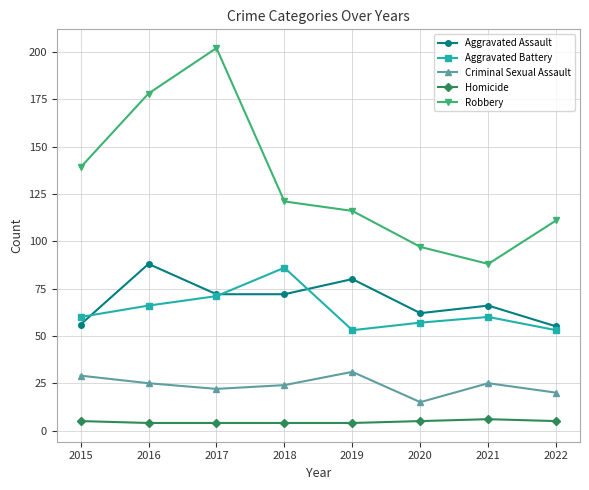

What is the average value of the Criminal Sexual Assault series?

24